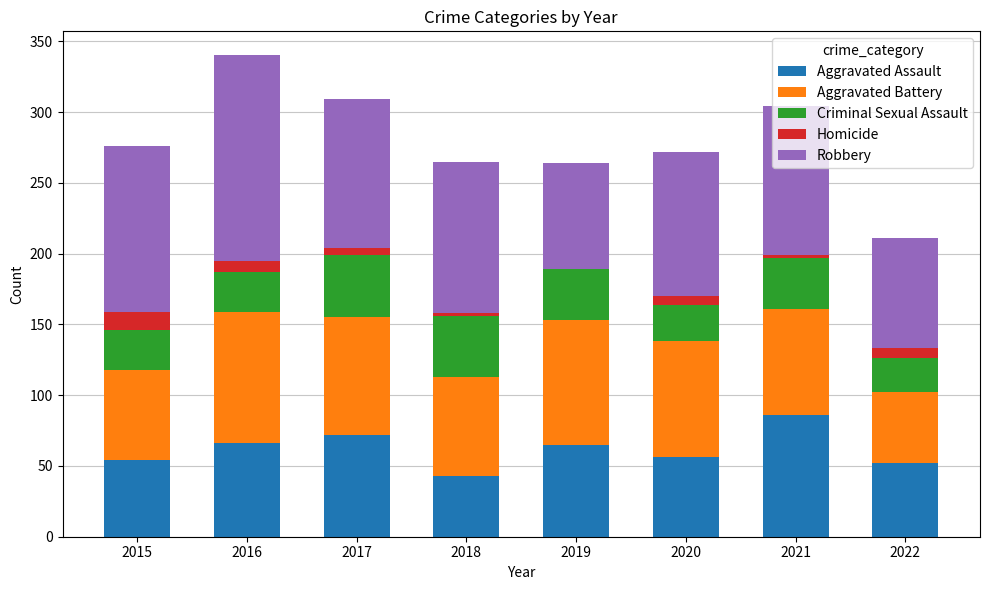

Count the number of categories in the chart.

8